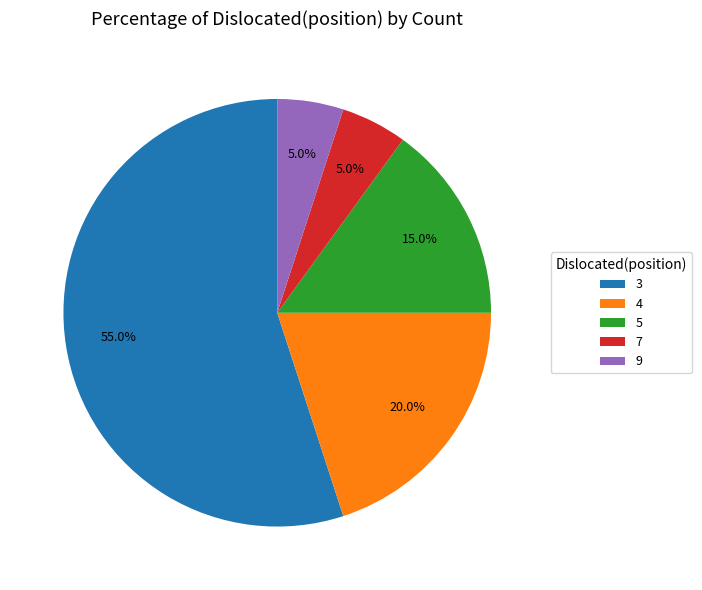

Is there any slice that represents more than half of the pie?

Yes